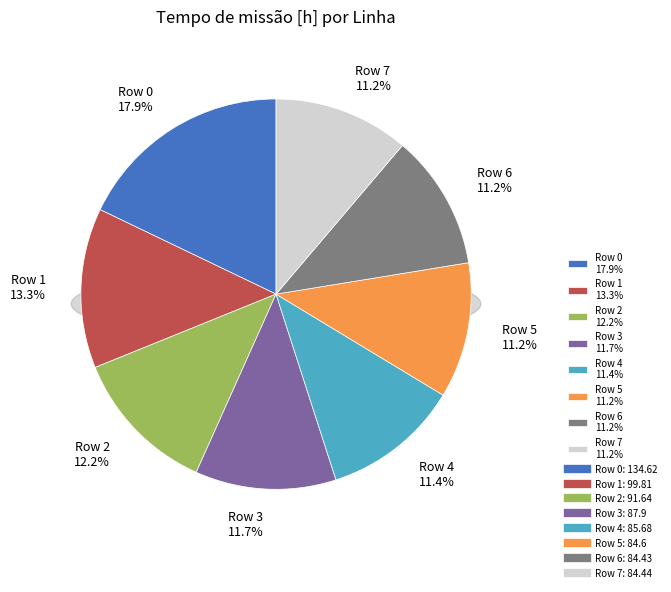

To the nearest percent, what is the difference between the largest and smallest slice percentages?

7%